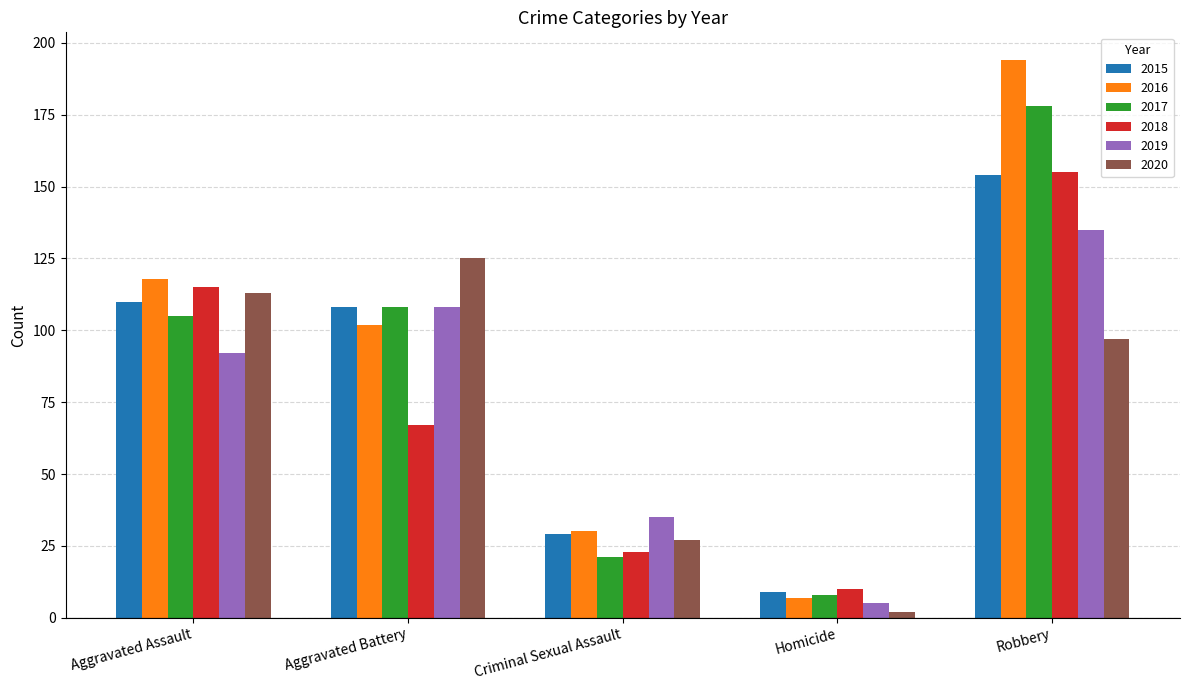

What is the label of the 5th bar from the right?

Aggravated Assault